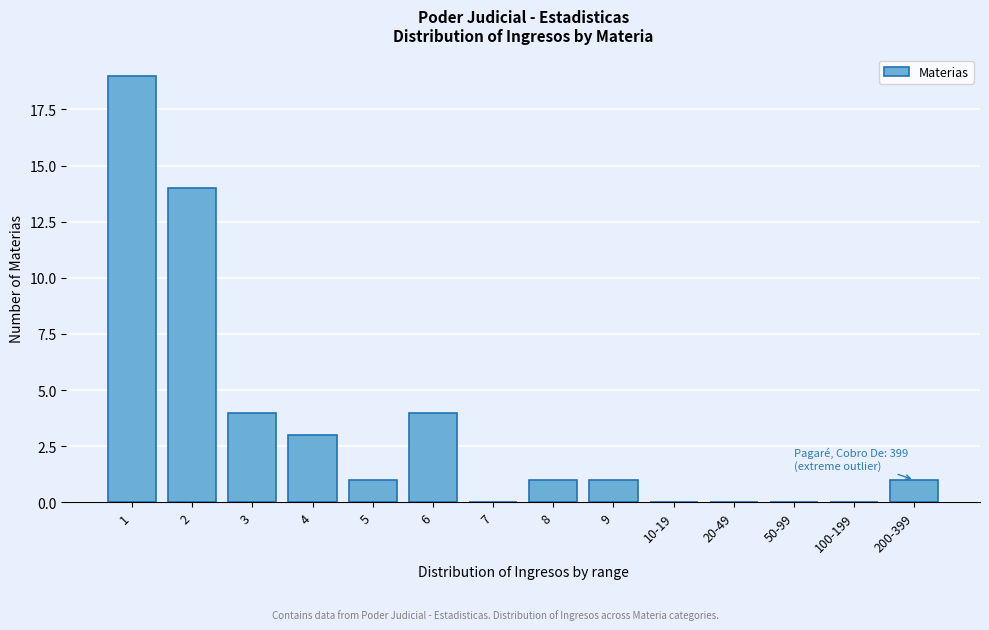

Reading right to left, transcribe all the data shown in this chart.

200-399=1	100-199=0	50-99=0	20-49=0	10-19=0	9=1	8=1	7=0	6=4	5=1	4=3	3=4	2=14	1=19